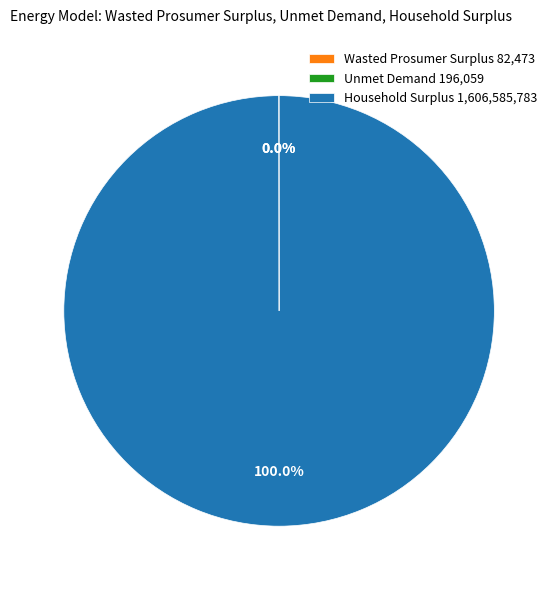

The Household Surplus slice represents 100% of the pie. True or false?

True